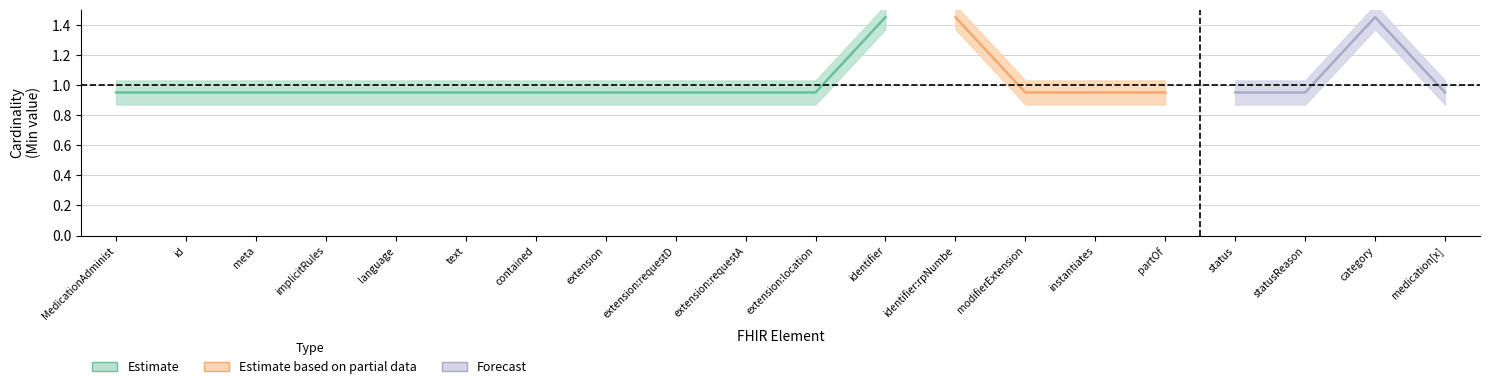

The value of Max_num at MedicationAdministration.partOf is 1. True or false?

True